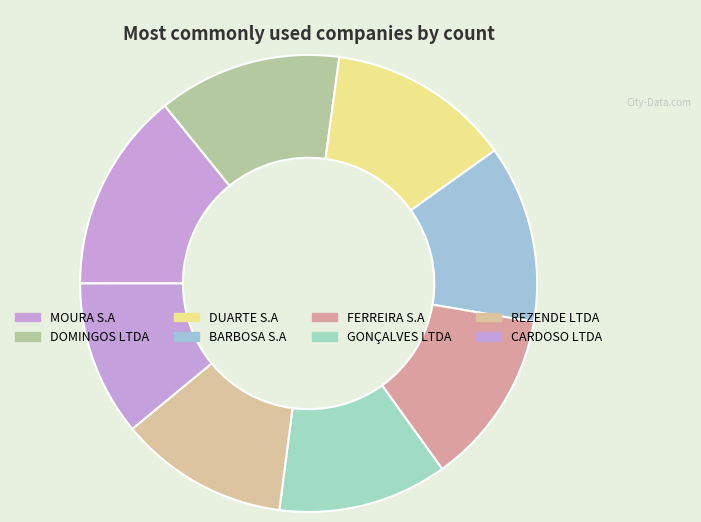

Is the sum of FERREIRA S.A and DOMINGOS LTDA greater than half?

No